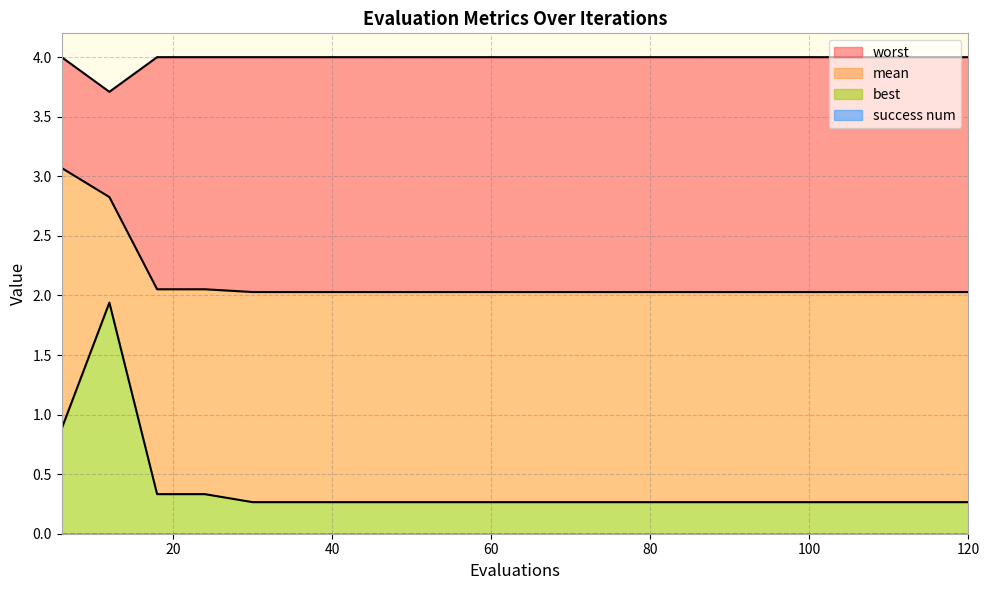

What value does the mean series have at 30?

2.0